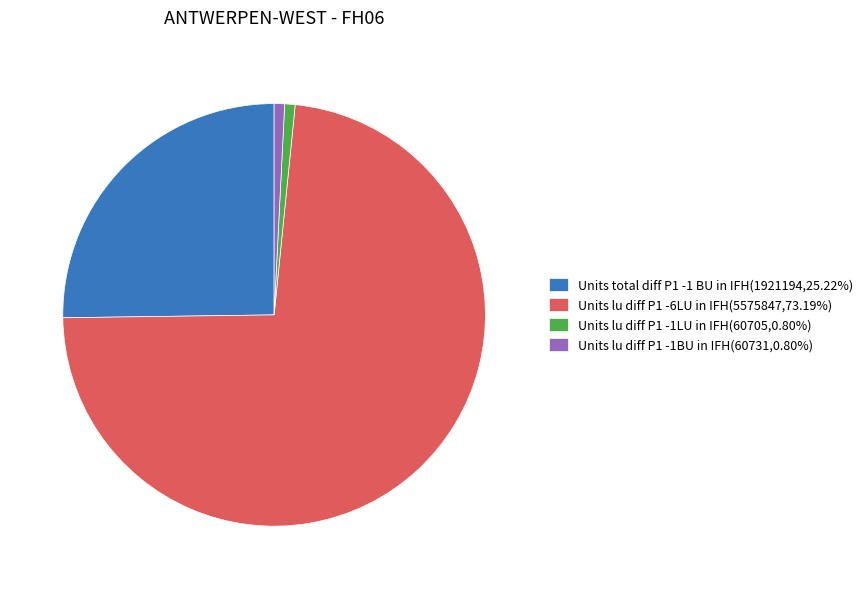

Is the sum of Units lu diff P1 -6LU in IFH and Units lu diff P1 -1LU in IFH greater than half?

Yes